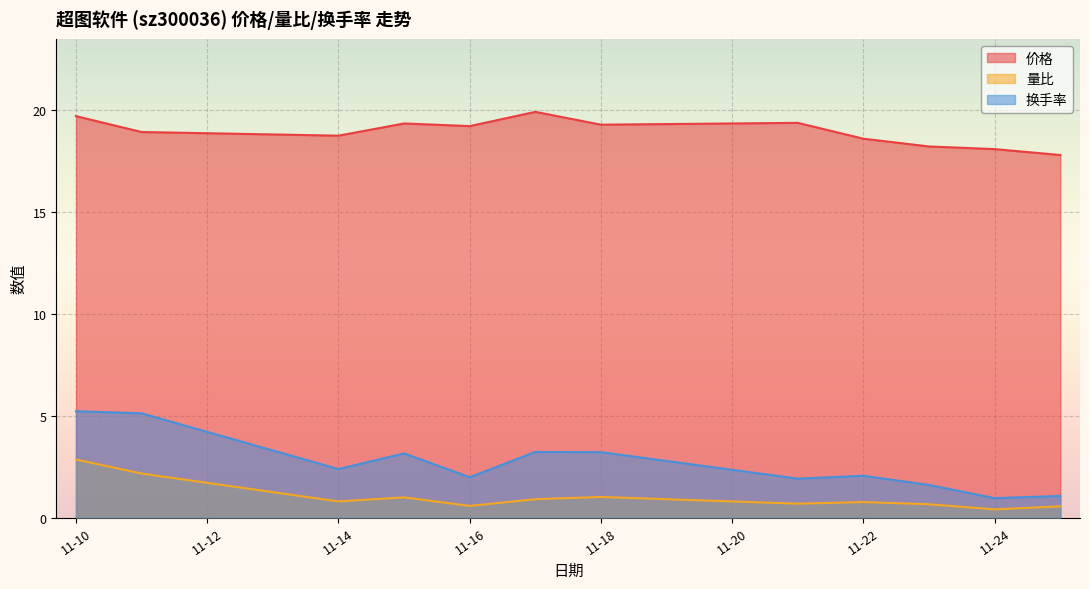

The value of 价格 at 11-16 is 19.2. True or false?

True